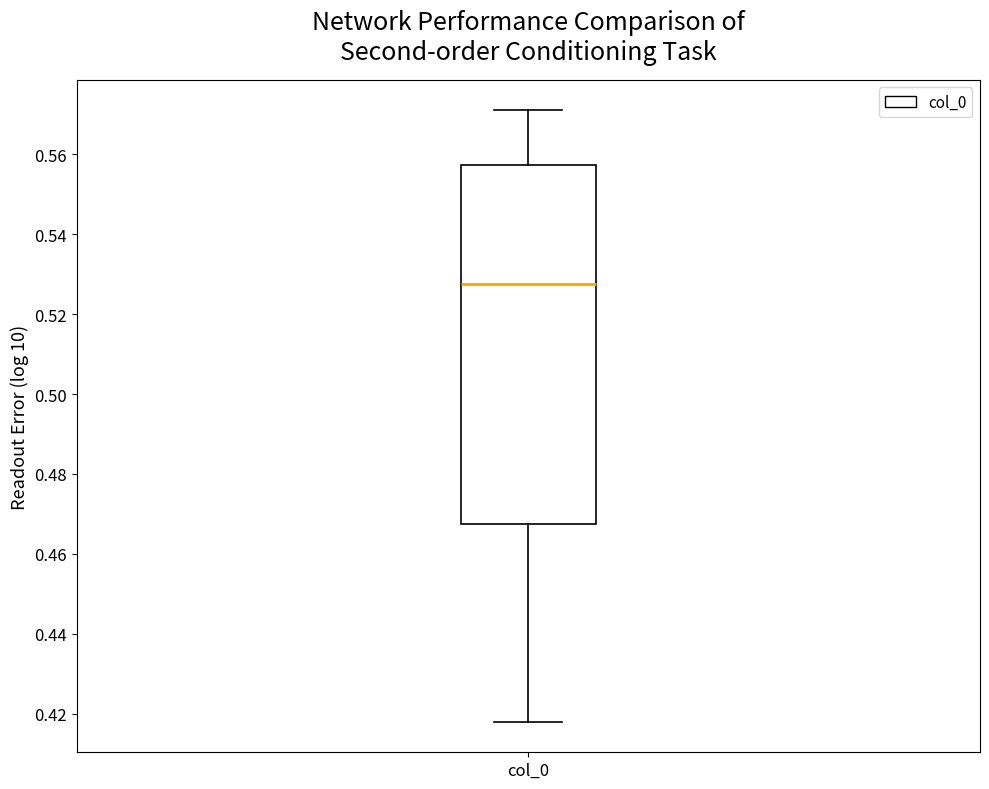

Transcribe this box plot: give where the median line is, the range the box spans, and where the two whiskers end, as read against the y-axis. The values are not printed on the chart, so give them approximately, as read against the axis.

median 0.528, box 0.468 to 0.558, whiskers 0.418 to 0.572